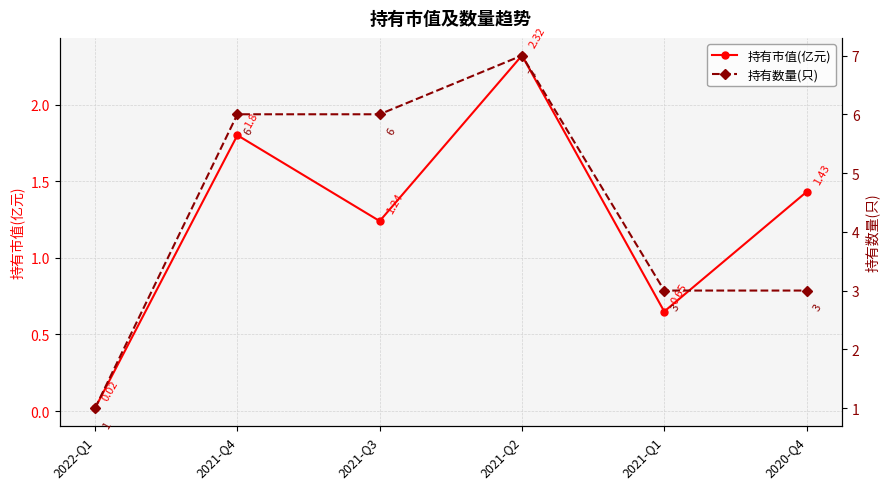

Does the chart display data point markers on the line(s)?

Yes